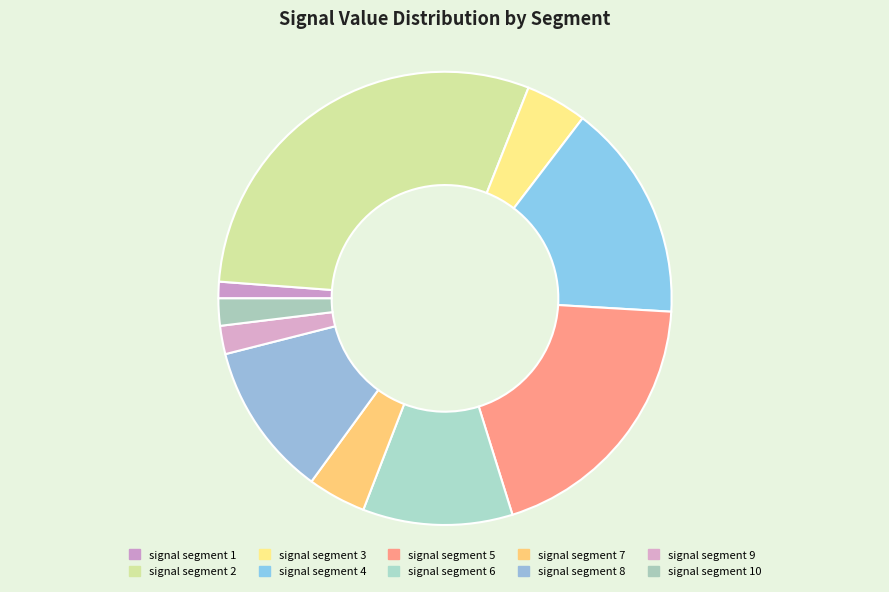

How many segments does this pie chart have?

10